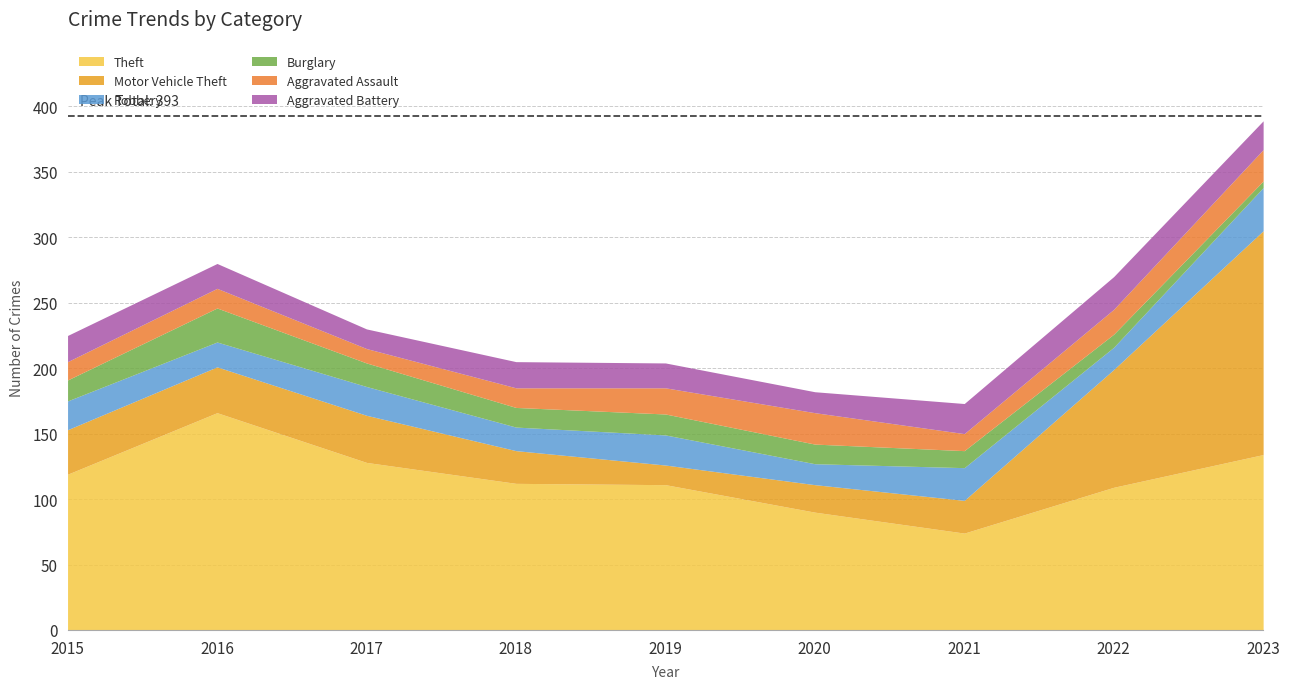

Reading right to left, list all the values displayed in this chart.

Theft: 134	109	74	90	111	112	128	166	119
Motor Vehicle Theft: 171	90	25	21	15	25	36	35	34
Robbery: 33	17	25	16	23	18	22	19	22
Burglary: 5	10	13	15	16	15	18	26	16
Aggravated Assault: 24	19	13	24	20	15	11	15	14
Aggravated Battery: 22	25	23	16	19	20	15	19	20